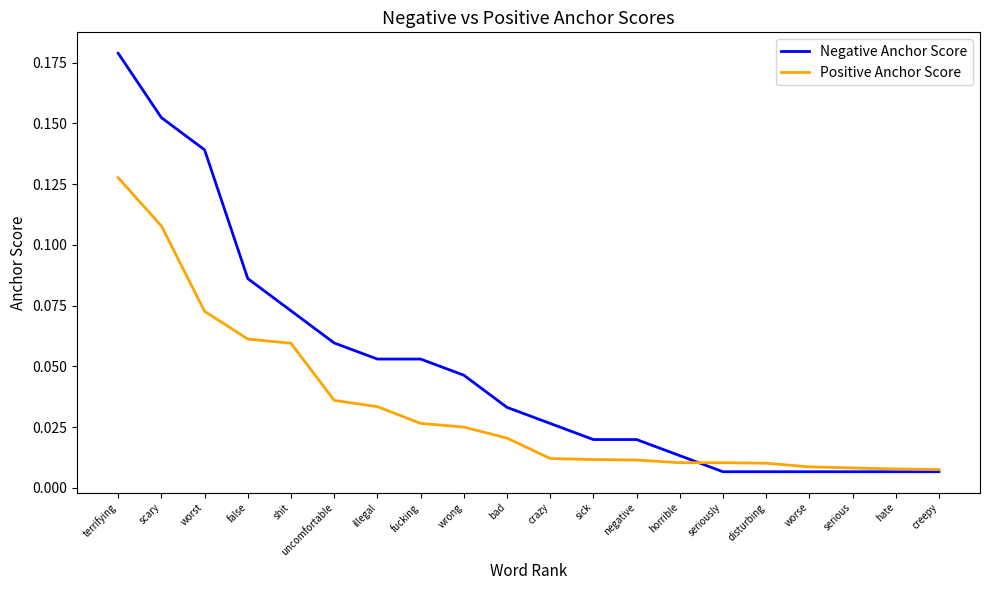

List the series in order of their overall mean, lowest first.

Positive Anchor Score, Negative Anchor Score